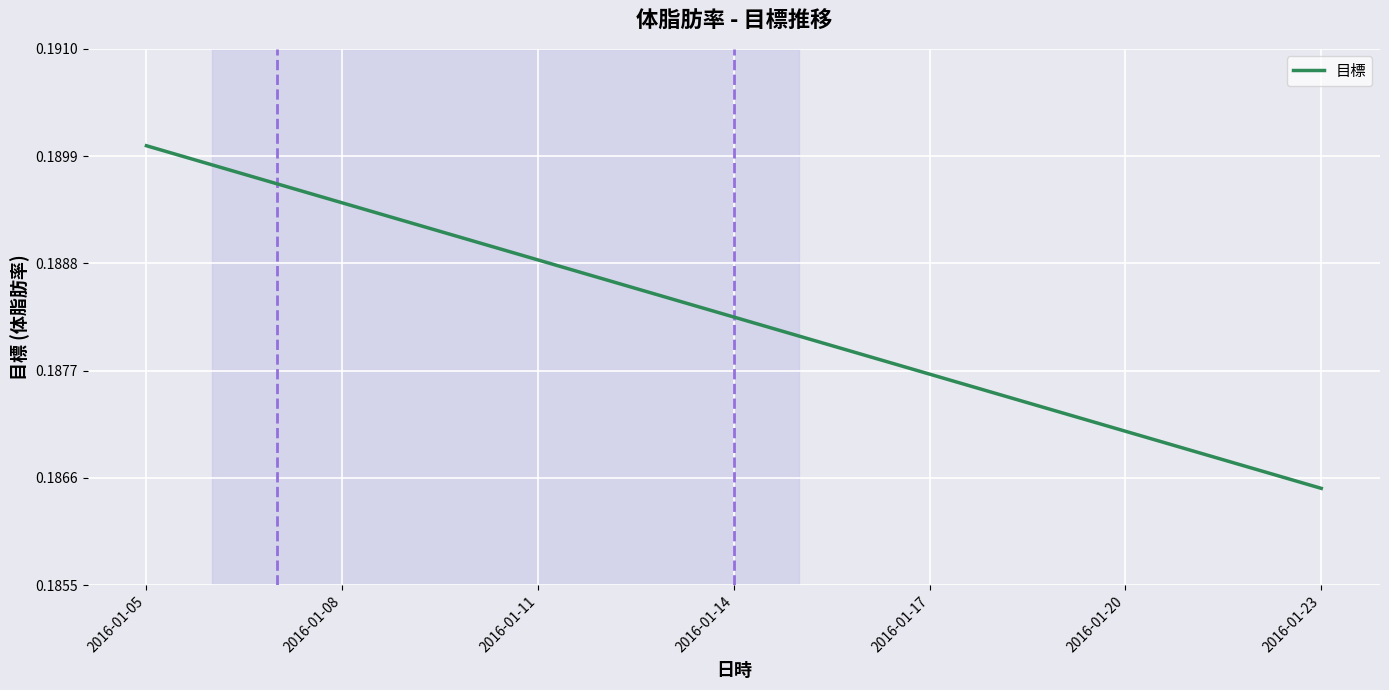

Which label corresponds to the largest value in the chart?

2016-01-05